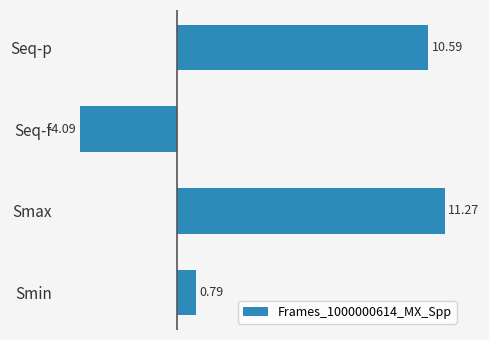

At which category does the chart reach its peak across all series?

Smax